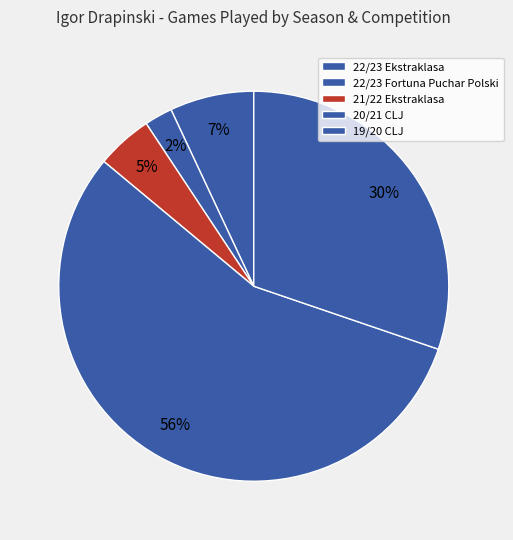

How many segments does this pie chart have?

5